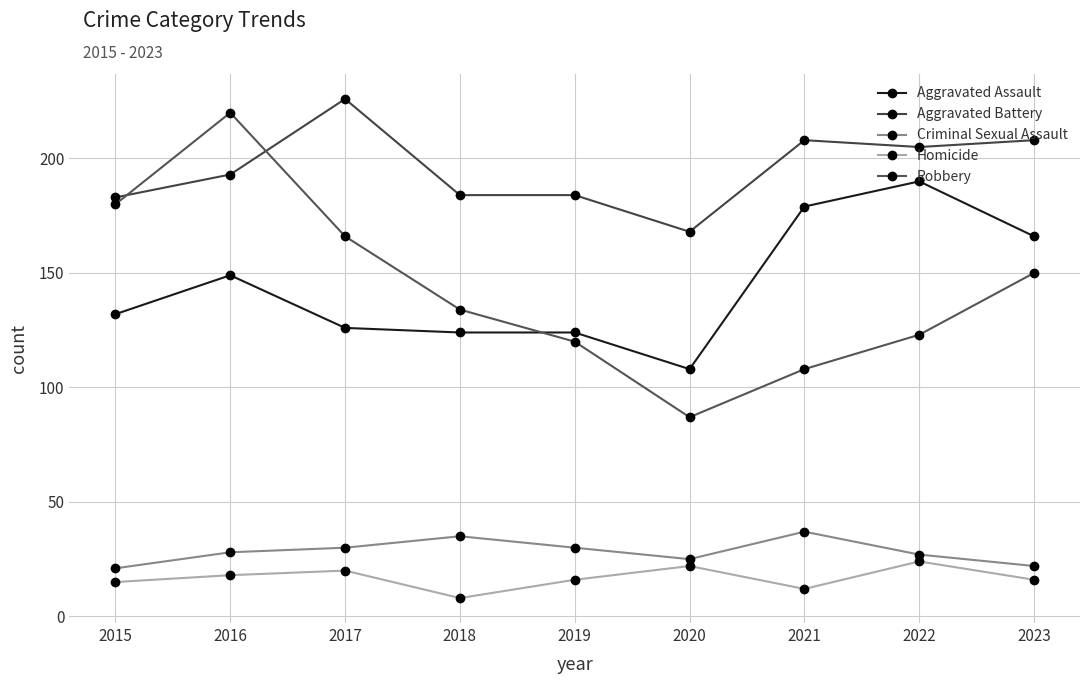

Which category has the lowest value across all series?

2018